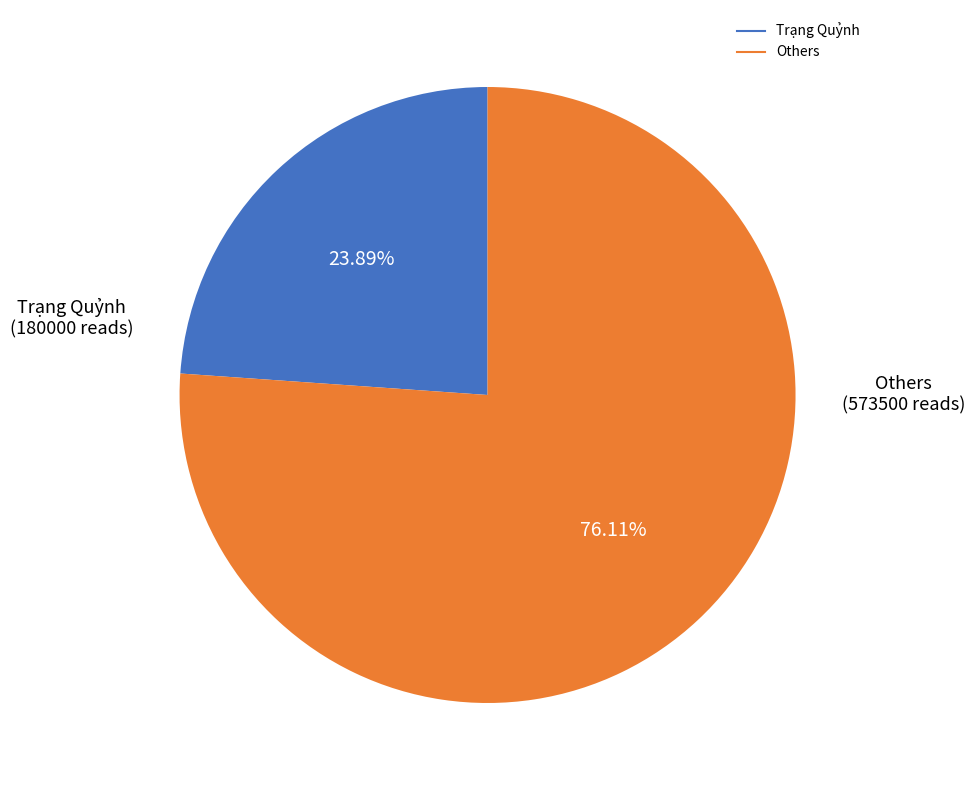

Does any single category account for the majority?

Yes